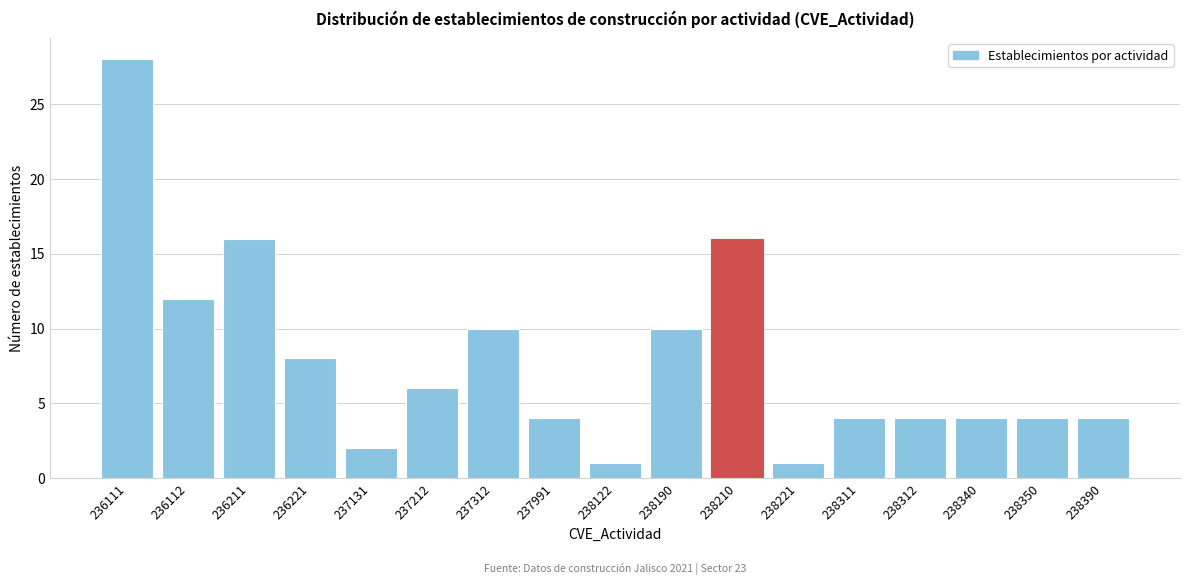

Reading left to right, what are all the values shown in this chart?

236111=28	236112=12	236211=16	236221=8	237131=2	237212=6	237312=10	237991=4	238122=1	238190=10	238210=16	238221=1	238311=4	238312=4	238340=4	238350=4	238390=4